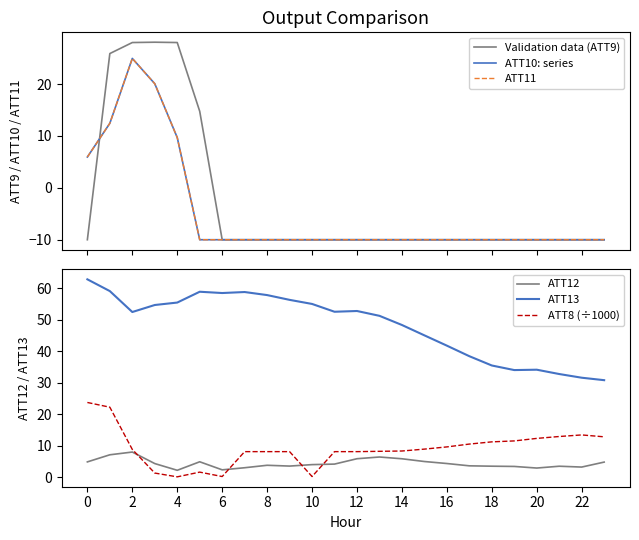

How many interior local peaks does the Validation data (ATT9) series have?

1